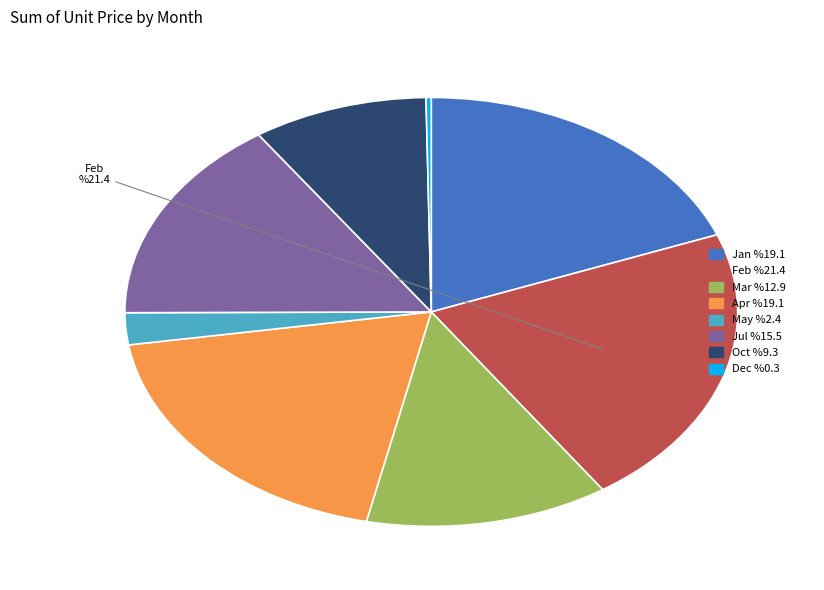

Which category has the biggest portion of the pie?

Feb